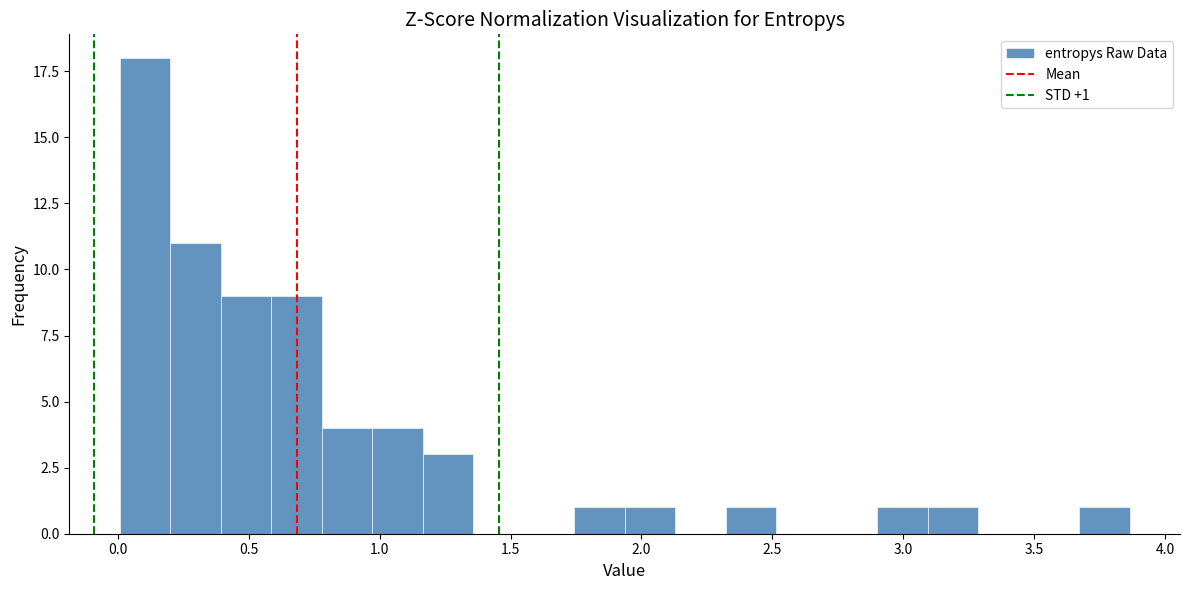

Read against the x-axis, roughly where is the centre of the tallest bar?

0.10